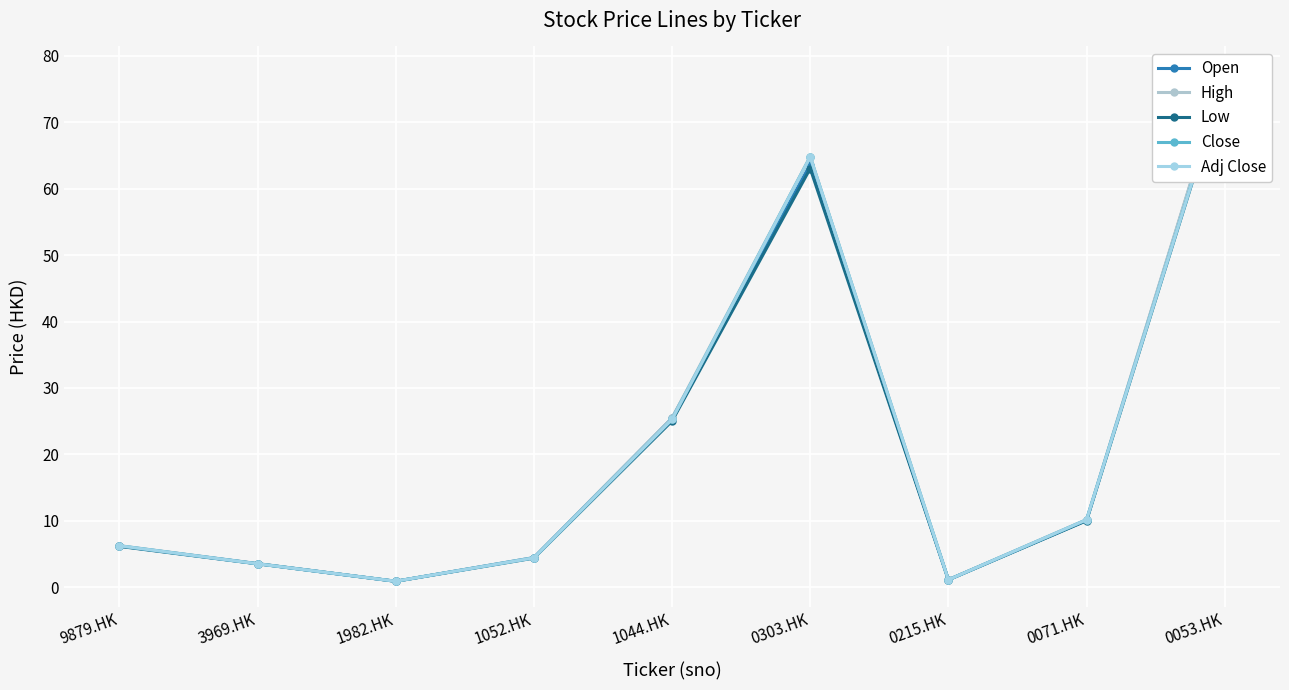

What is the difference between the maximum and minimum values in the High series?

76.7